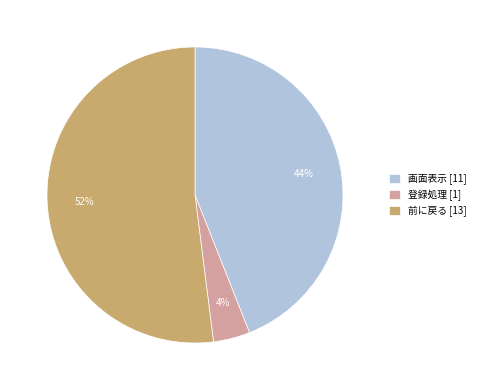

What percentage is the 前に戻る slice, to the nearest percent?

52%